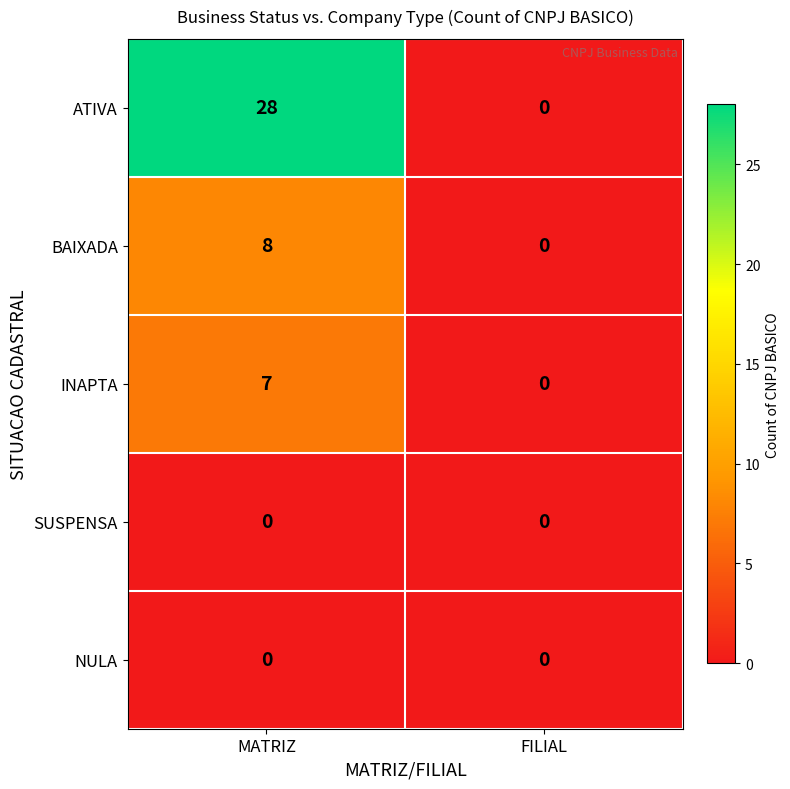

What is the maximum value for INAPTA?

7